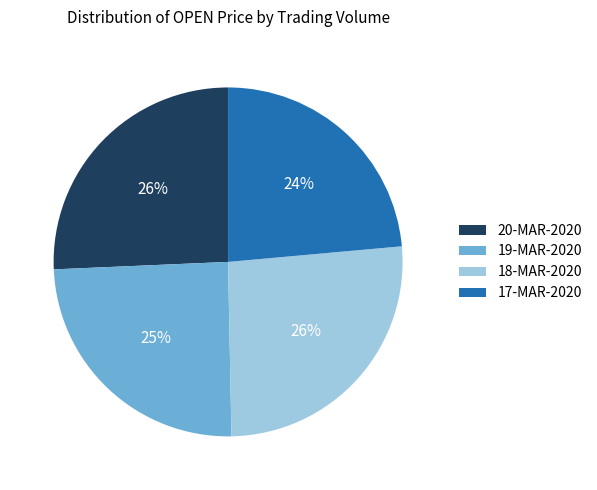

How many slices are in this pie chart?

4